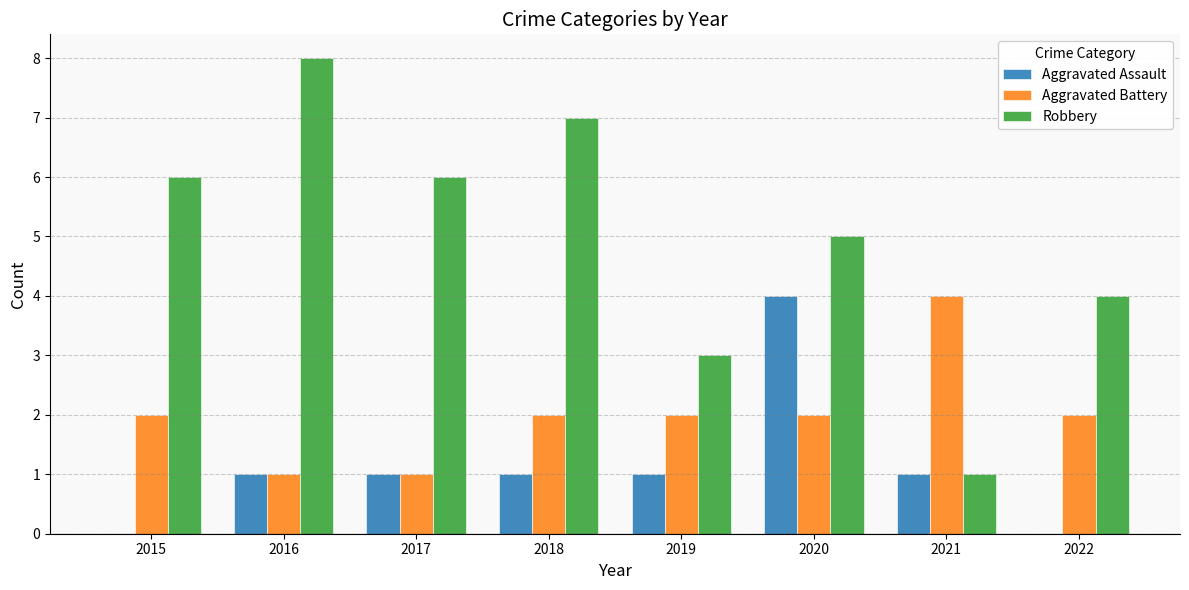

Which category has the highest value in the Aggravated Battery series?

2021